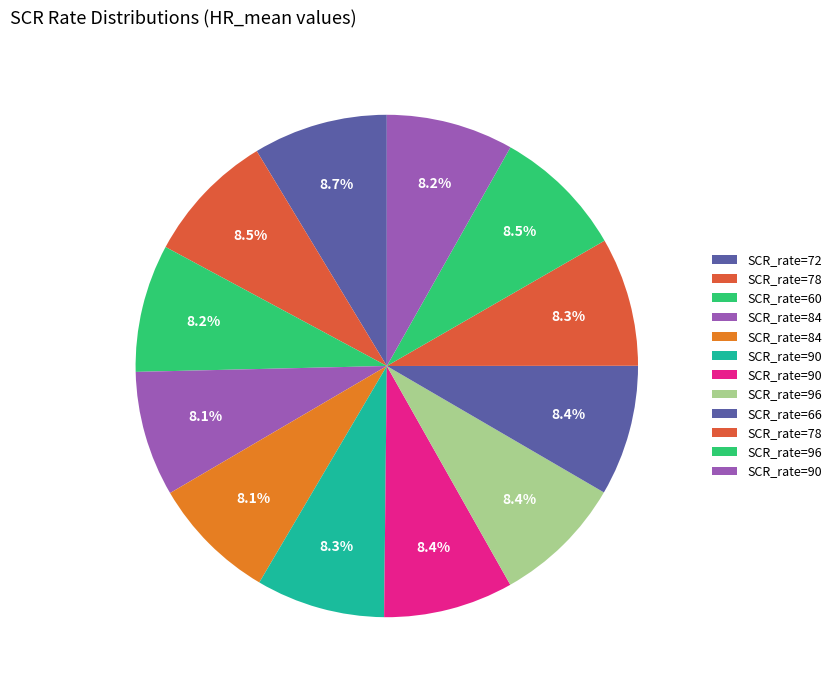

Rank the categories by value from highest to lowest.

72, 96, 78, 96, 66, 90, 90, 78, 60, 90, 84, 84